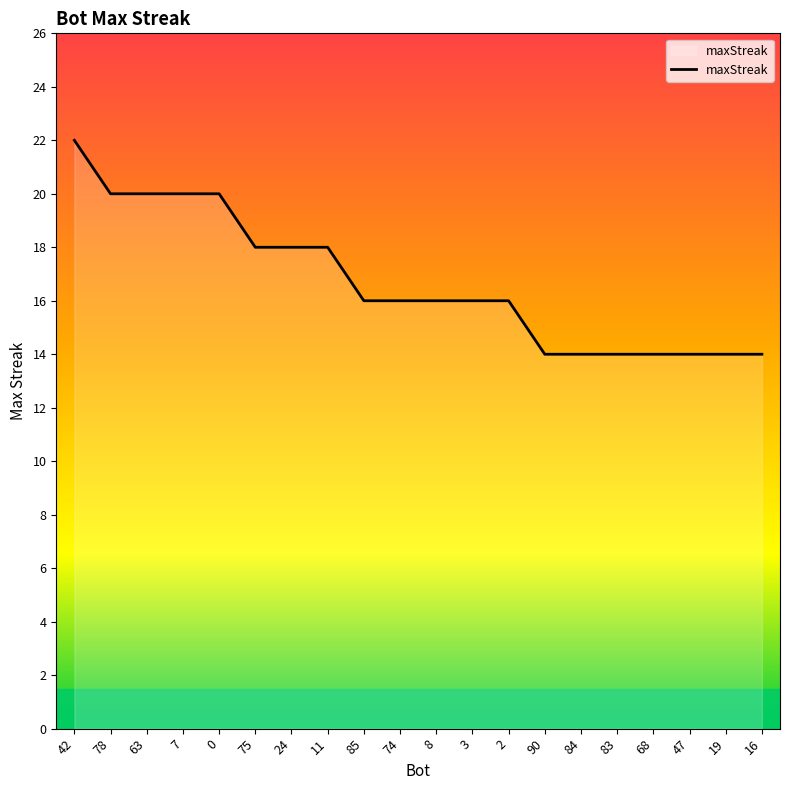

What is the sum of the values at 8 and 3?

32